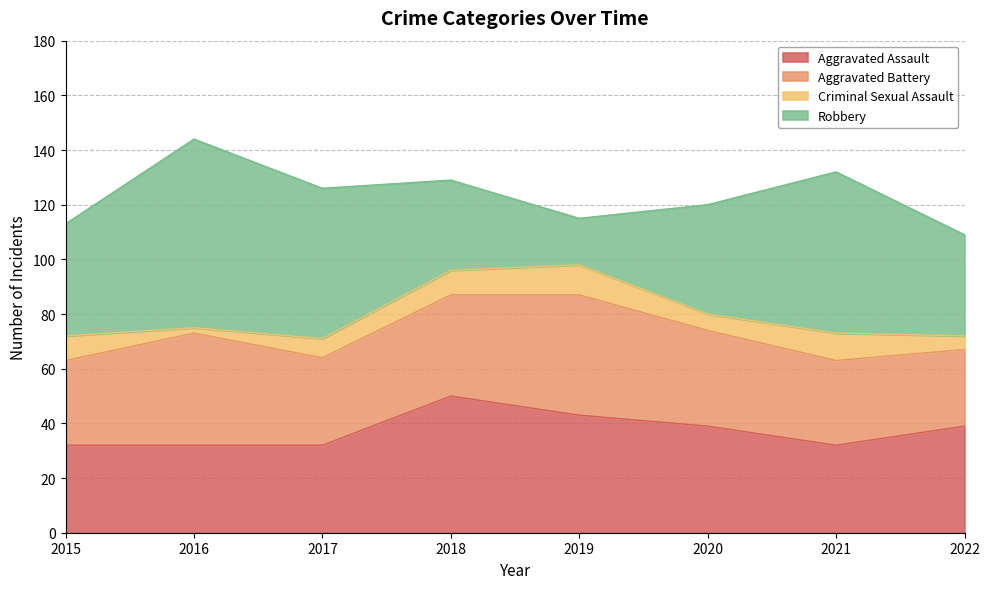

What is the value of the Aggravated Battery point at the 7th from the left?

31